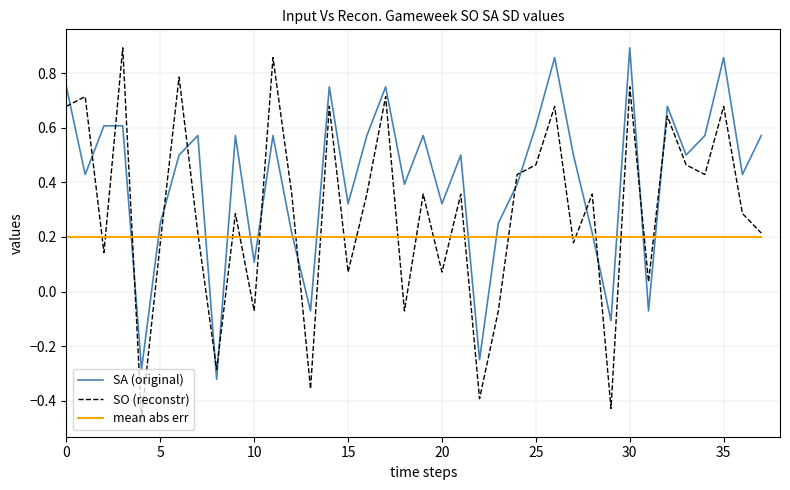

How many times do SA (original) and SO (reconstr) cross each other?

16